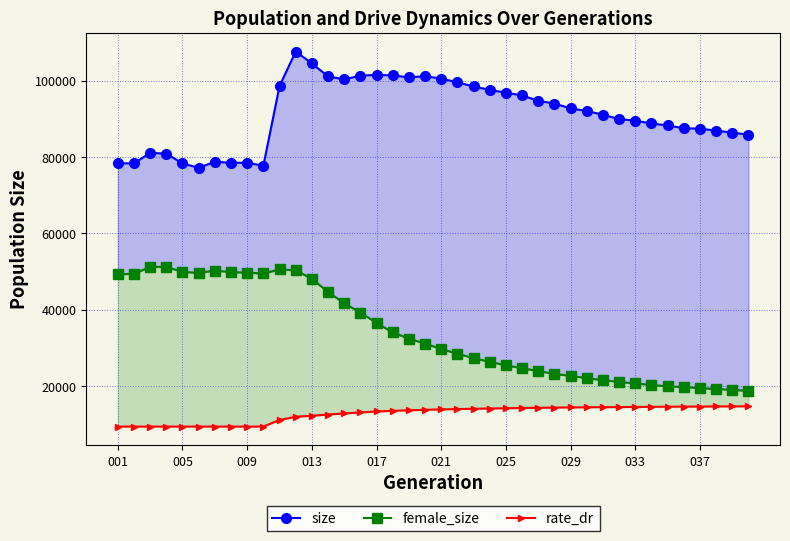

Reading left to right, transcribe all the data shown in this chart.

size: 78354.0	78332.0	81095.0	80867.0	78316.0	77175.0	78754.0	78473.0	78495.0	77693.0	98596.0	107648.0	104532.0	101132.0	100341.0	101317.0	101528.0	101388.0	100886.0	101174.0	100551.0	99569.0	98481.0	97597.0	96848.0	96155.0	94722.0	94022.0	92740.0	92067.0	91081.0	89955.0	89505.0	88806.0	88263.0	87551.0	87420.0	86914.0	86403.0	85851.0
female_size: 49256.0	49403.0	51211.0	51196.0	49893.0	49635.0	50228.0	49832.0	49694.0	49471.0	50534.0	50313.0	48079.0	44657.0	41646.0	39235.0	36520.0	34018.0	32402.0	31097.0	29687.0	28442.0	27281.0	26329.0	25387.0	24645.0	23893.0	23147.0	22659.0	22014.0	21544.0	21048.0	20661.0	20256.0	19894.0	19699.0	19457.0	19172.0	19001.0	18706.0
rate_dr: 9353.0	9353.0	9353.0	9353.0	9353.0	9353.0	9353.0	9353.0	9353.0	9353.0	11070.2	11918.9	12189.2	12494.0	12796.0	13051.1	13300.6	13485.6	13617.5	13746.9	13846.8	13929.7	14020.7	14082.9	14146.3	14222.7	14272.4	14329.7	14372.7	14404.3	14440.1	14451.1	14493.3	14530.5	14558.5	14578.4	14596.9	14623.3	14634.4	14665.9